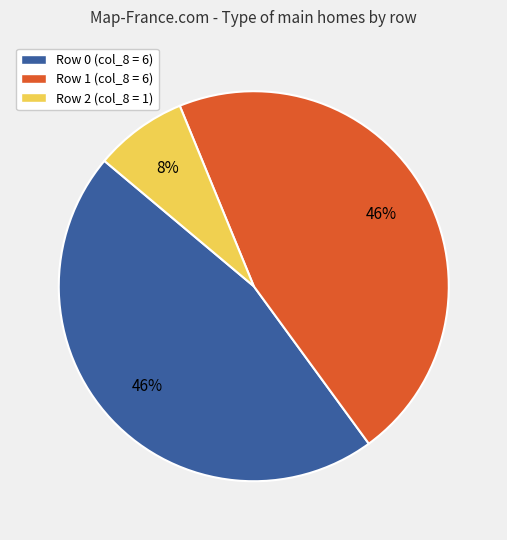

How many segments does this pie chart have?

3